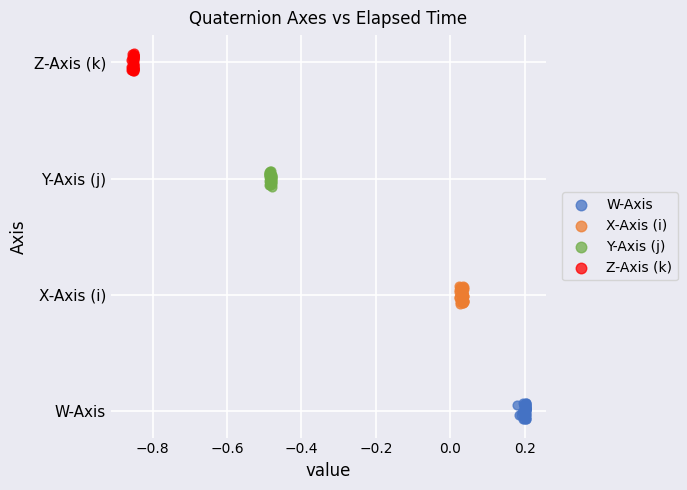

What are all the series names shown in the legend?

W-Axis, X-Axis (i), Y-Axis (j), Z-Axis (k)